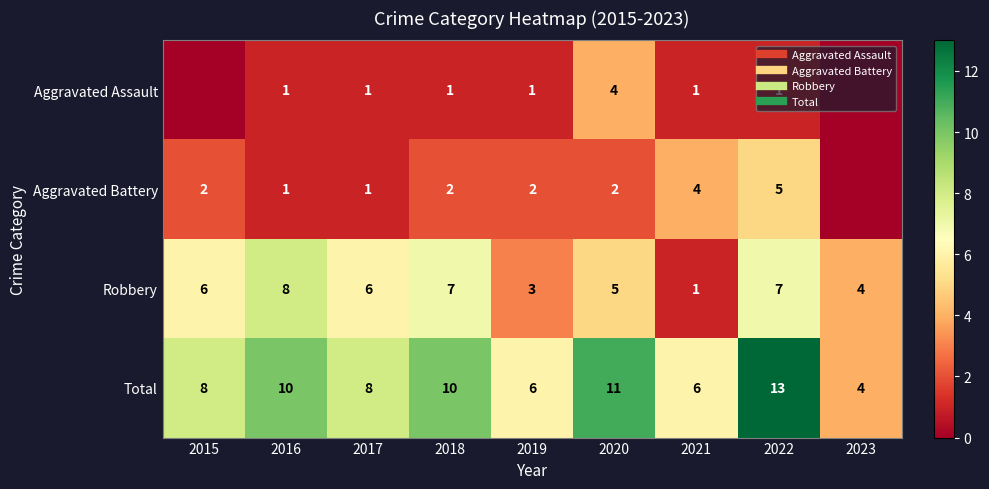

What is the sum of all Aggravated Battery values?

19